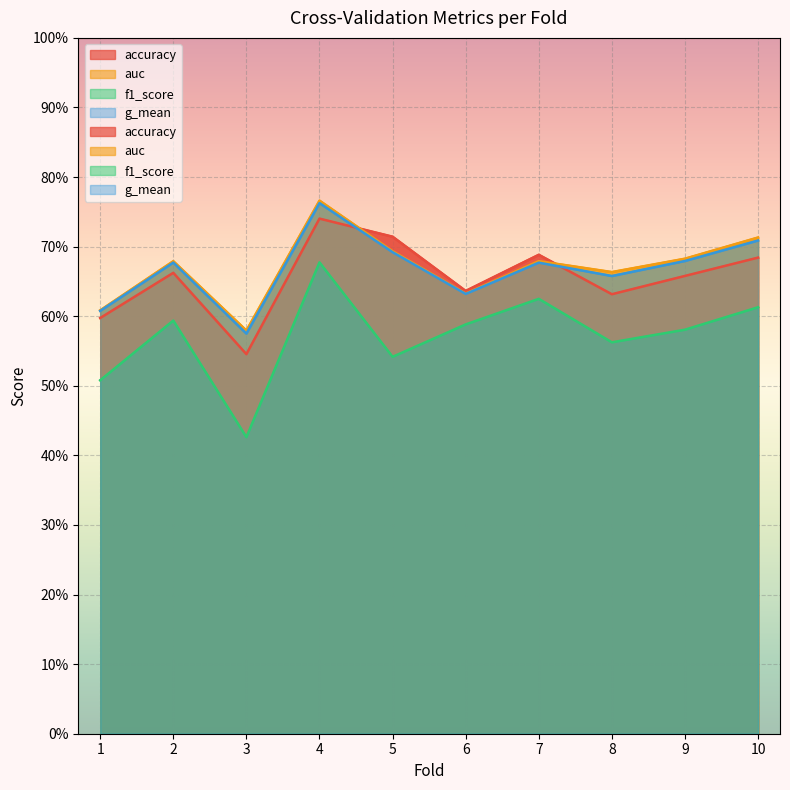

Reading left to right, list all the values displayed in this chart.

accuracy: 0.6	0.7	0.5	0.7	0.7	0.6	0.7	0.6	0.7	0.7
auc: 0.6	0.7	0.6	0.8	0.7	0.6	0.7	0.7	0.7	0.7
f1_score: 0.5	0.6	0.4	0.7	0.5	0.6	0.6	0.6	0.6	0.6
g_mean: 0.6	0.7	0.6	0.8	0.7	0.6	0.7	0.7	0.7	0.7